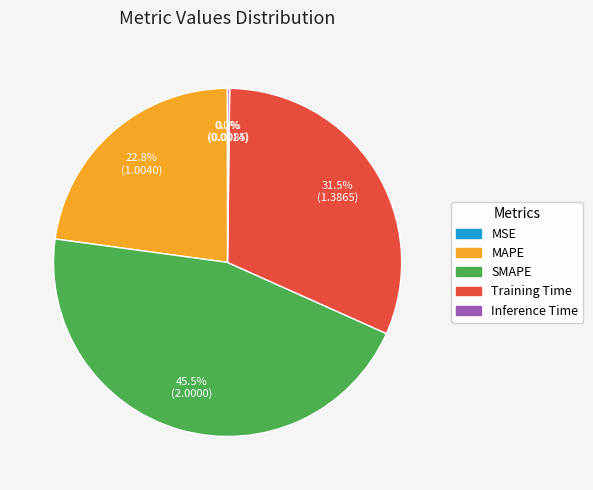

What percentage do MAPE and SMAPE together represent?

68.3%